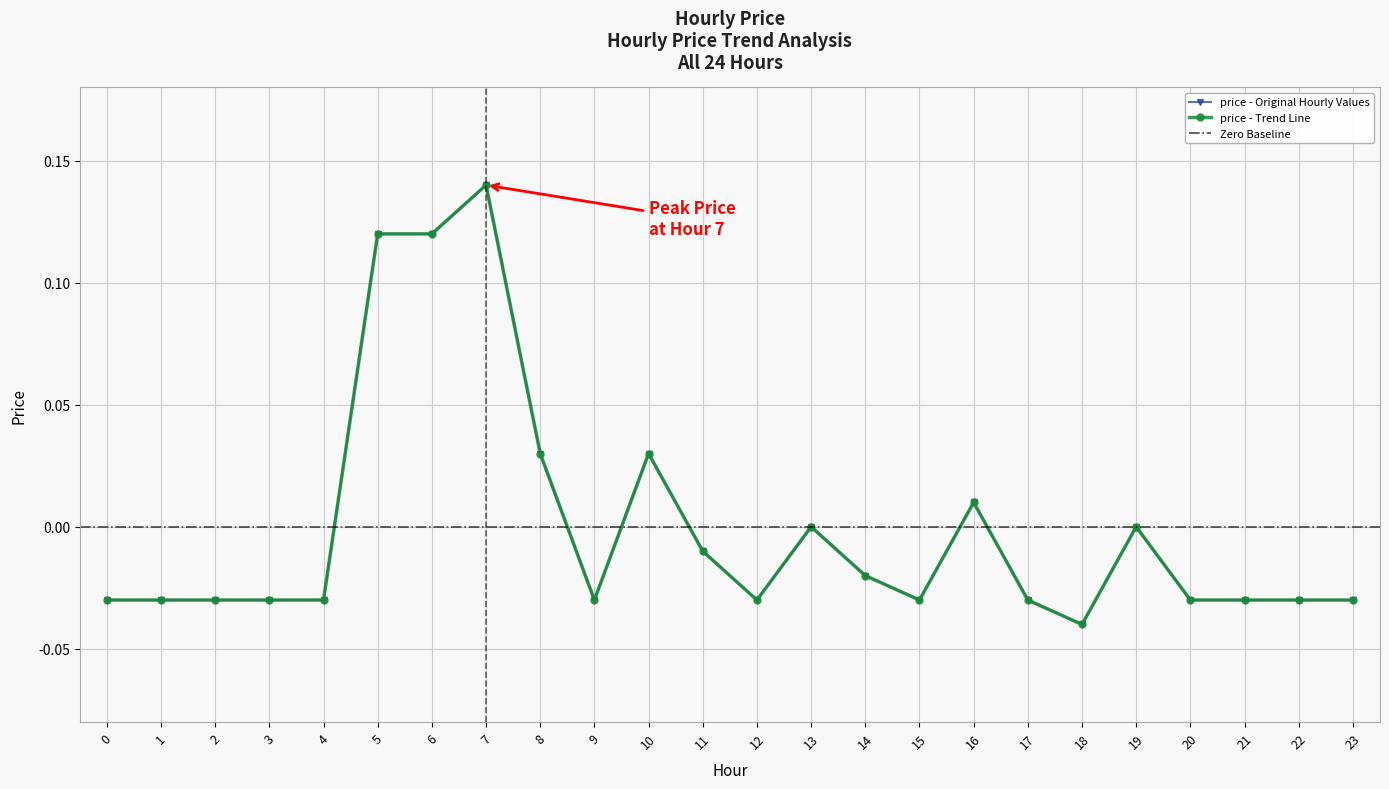

Reading right to left, what are all the values shown in this chart?

23=-0.0	22=-0.0	21=-0.0	20=-0.0	19=0.0	18=-0.0	17=-0.0	16=0.0	15=-0.0	14=-0.0	13=0.0	12=-0.0	11=-0.0	10=0.0	9=-0.0	8=0.0	7=0.1	6=0.1	5=0.1	4=-0.0	3=-0.0	2=-0.0	1=-0.0	0=-0.0